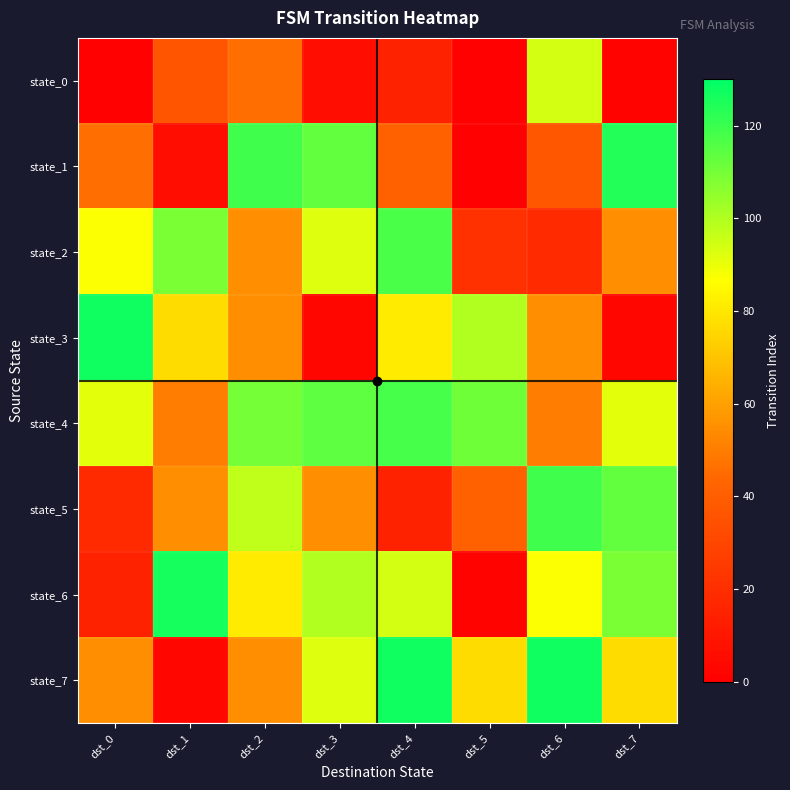

What is the total value across all series at dst_3?

575